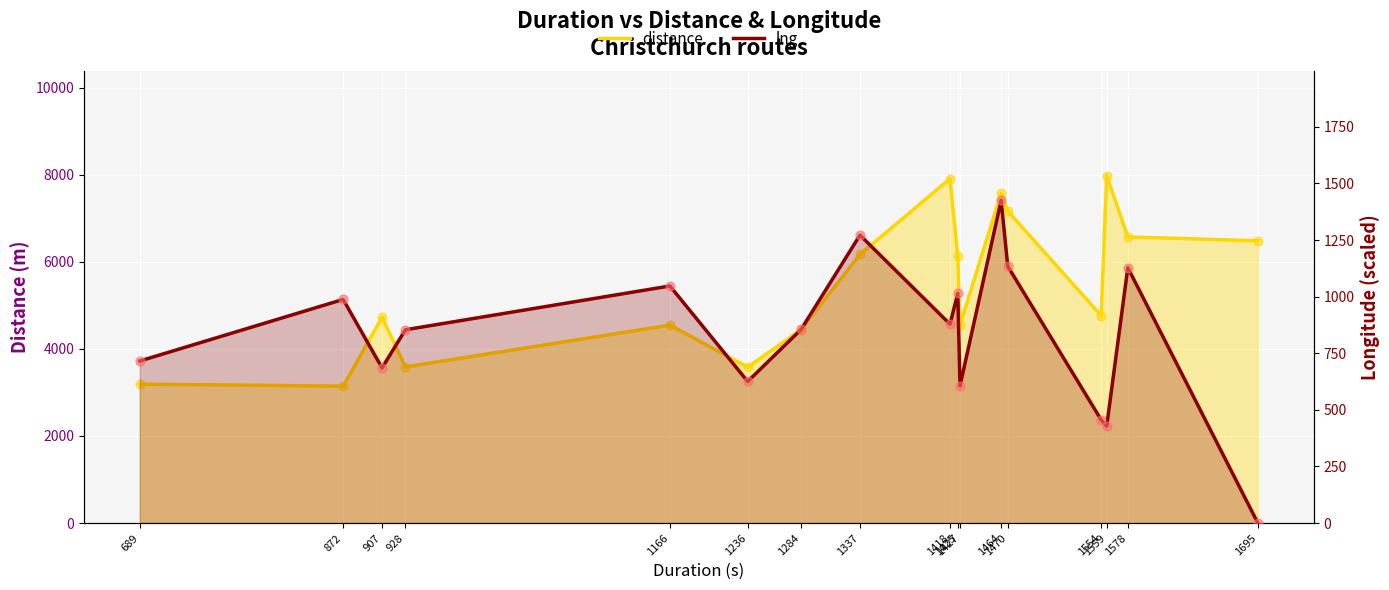

What are all the series names shown in the legend?

distance, lng